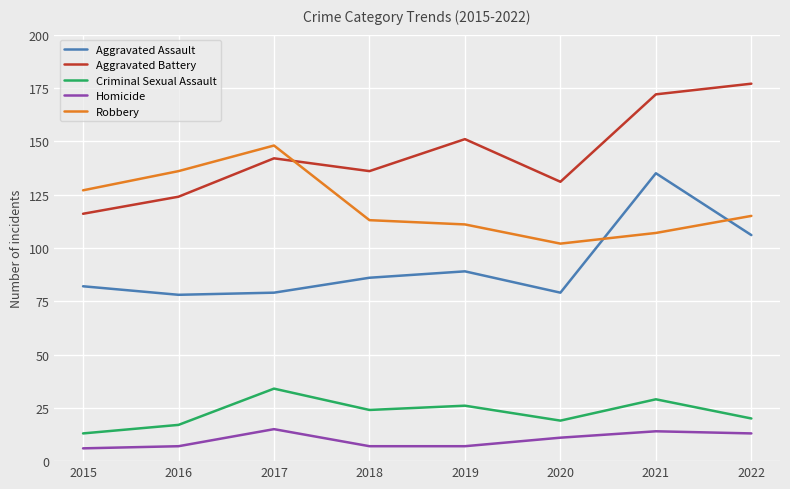

What are all the series names shown in the legend?

Aggravated Assault, Aggravated Battery, Criminal Sexual Assault, Homicide, Robbery